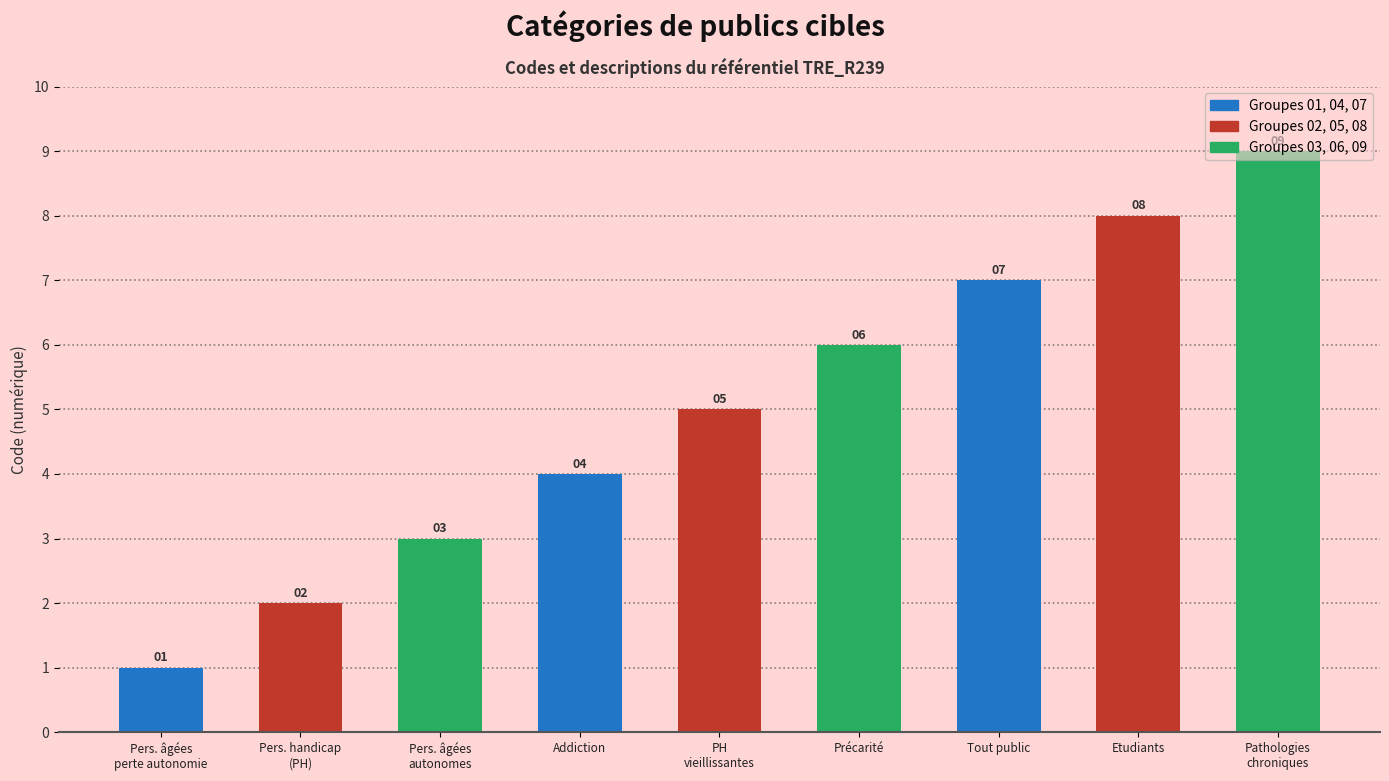

Count the number of data series in this chart.

1